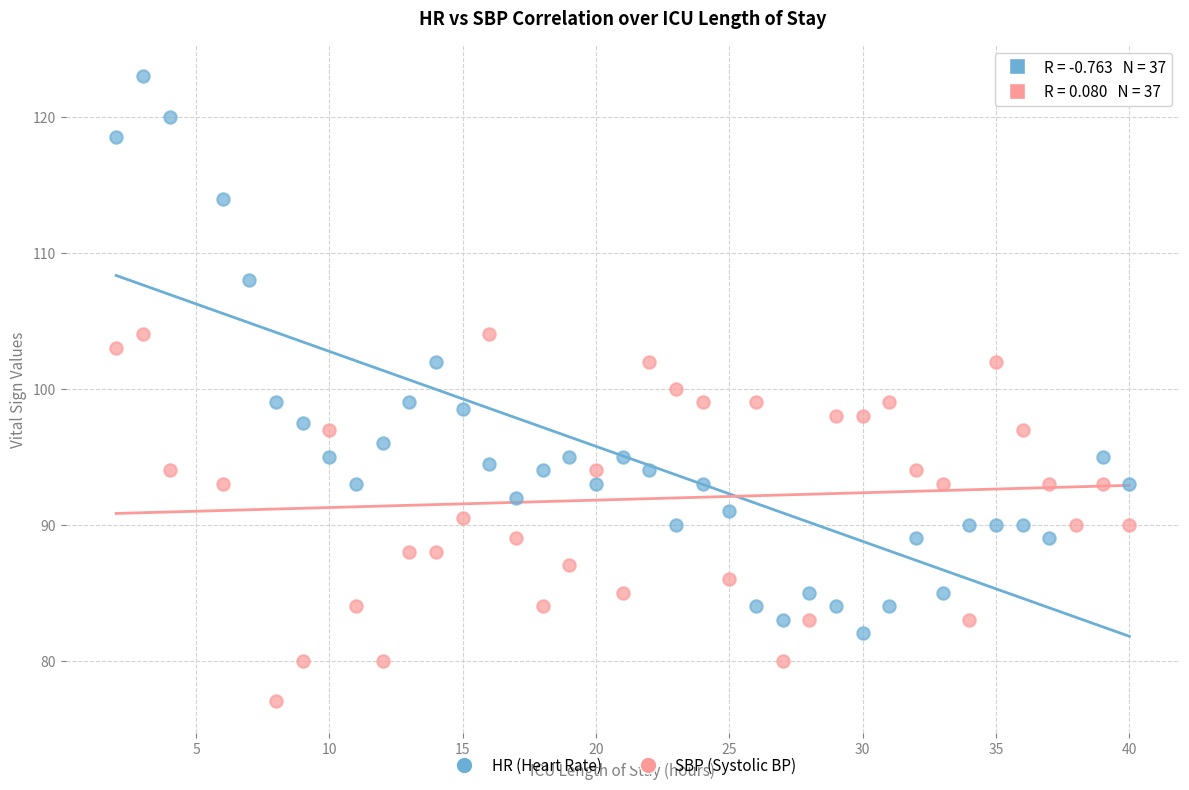

Which series has the widest spread of Y values?

HR (Heart Rate)